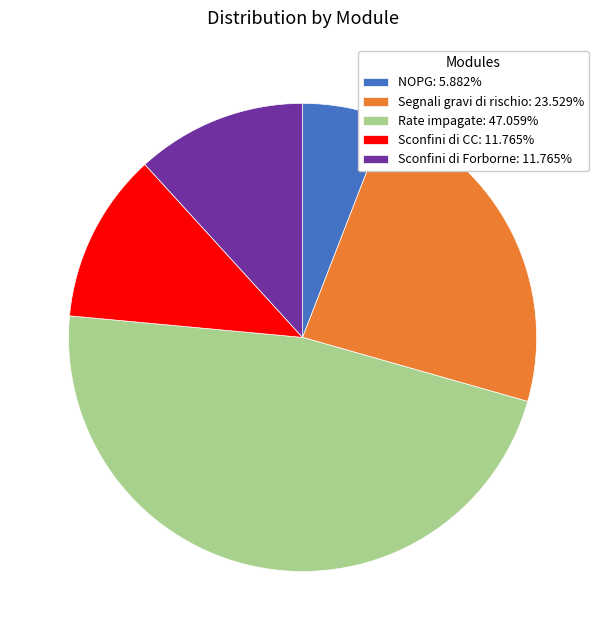

Is it true that Rate impagate is 52% of the pie?

False